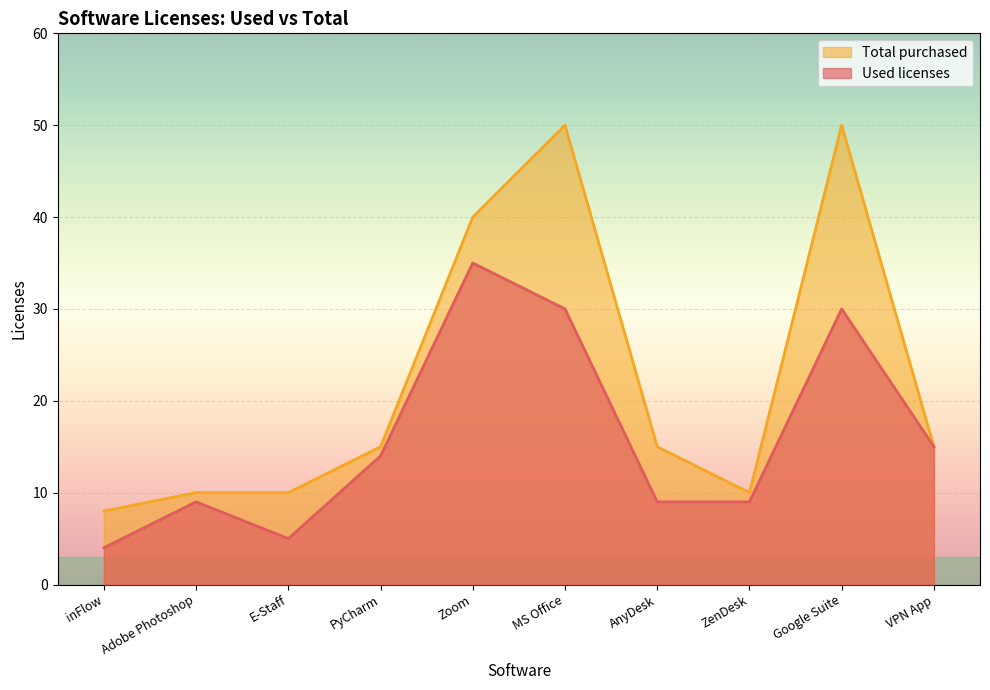

The Used licenses series shows 44 at Google Suite. True or false?

False